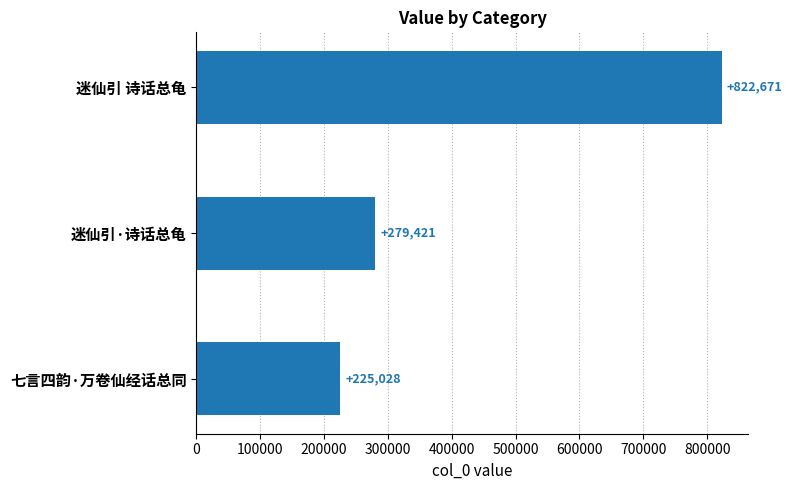

At which label is the value closest to 523849?

迷仙引·诗话总龟